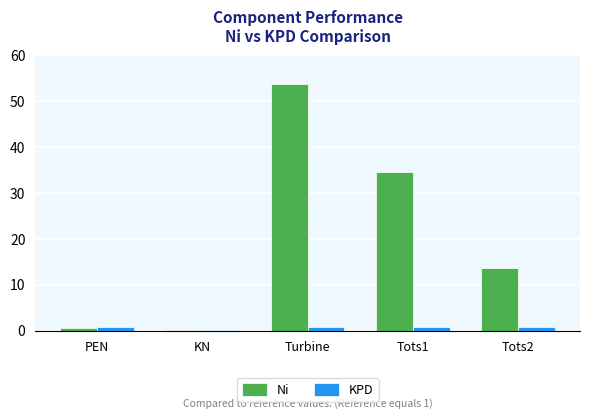

Is it true that Ni equals 53.9 at Turbine?

True